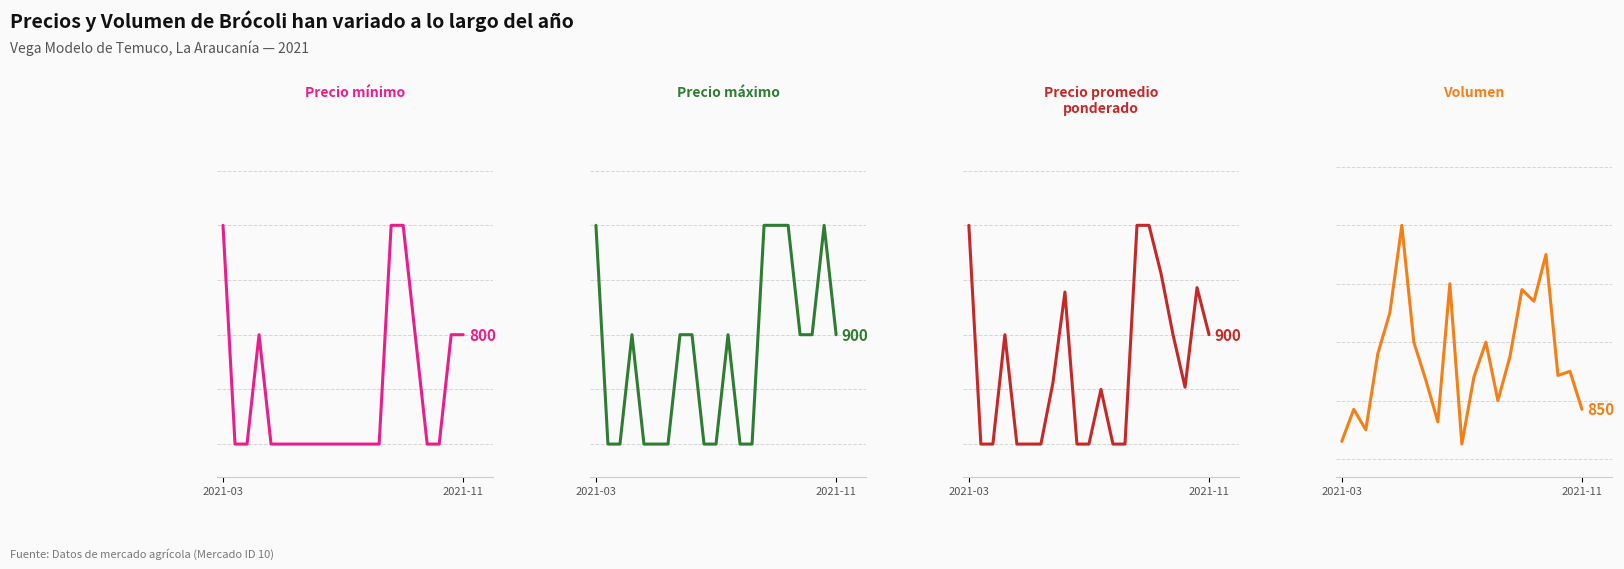

How many distinct data groups are displayed?

4